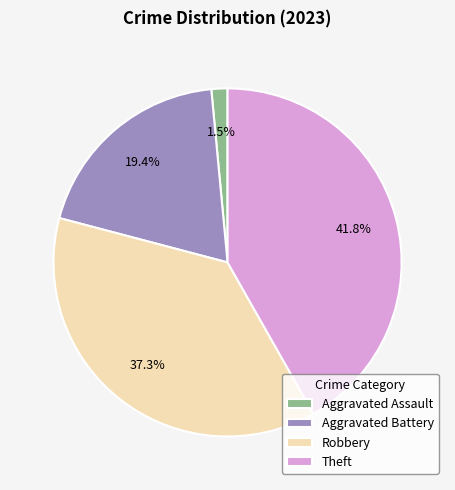

To the nearest percent, what percentage of the pie is Theft?

42%